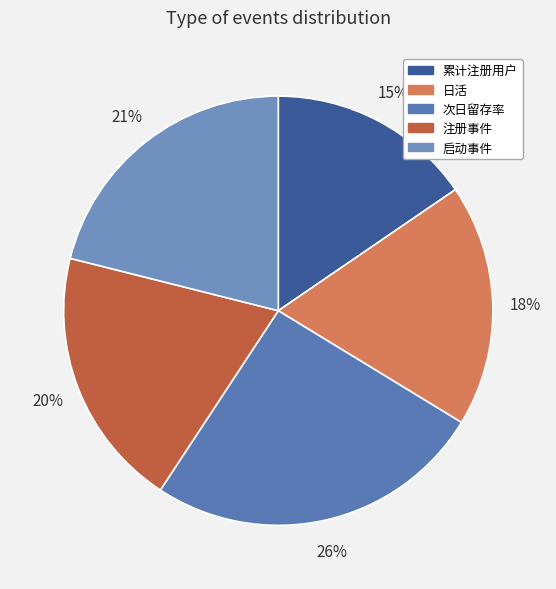

Is there any slice that represents more than half of the pie?

No